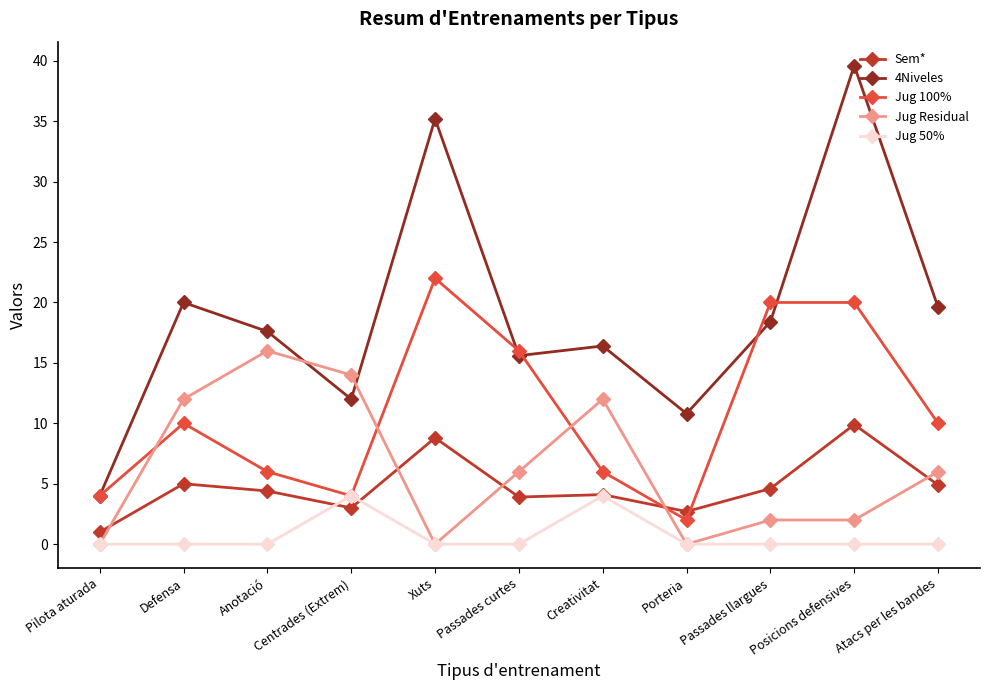

Which series has the largest range (max minus min)?

4Niveles